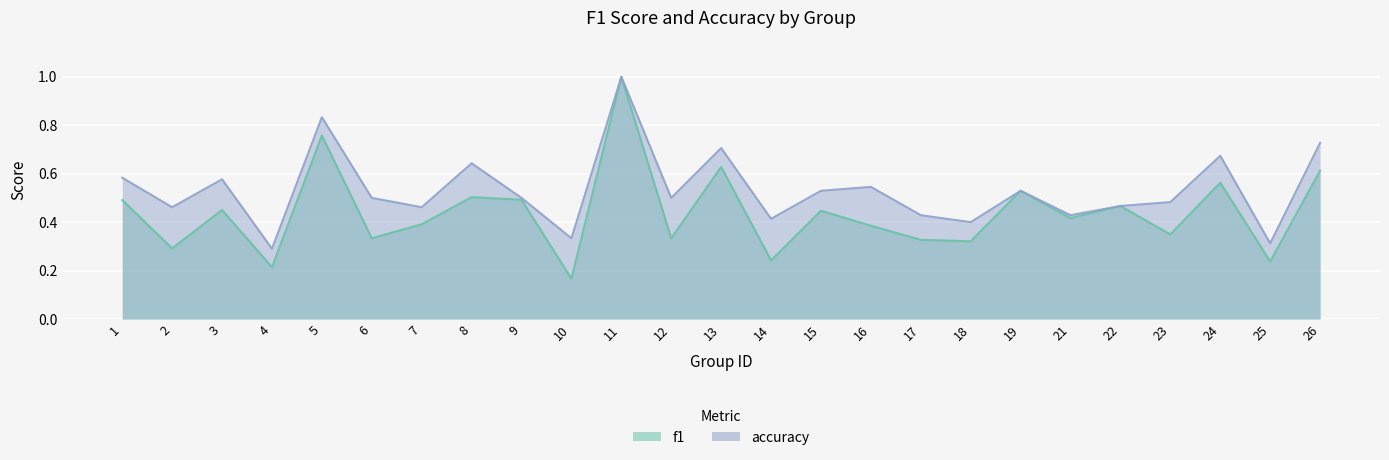

Which series changed the most between 3 and 9?

accuracy